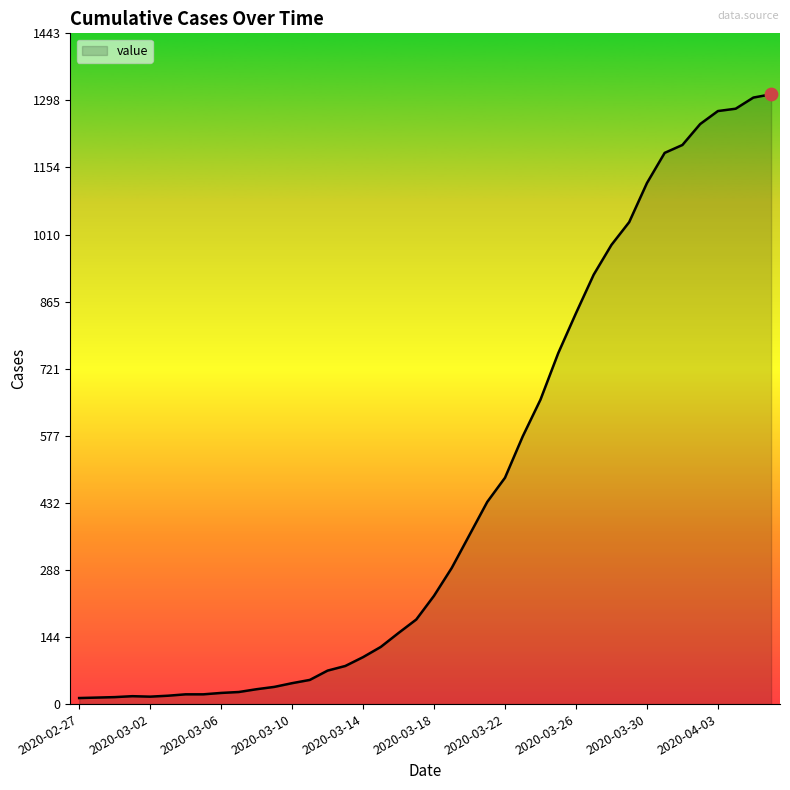

What is the greatest value displayed?

1312